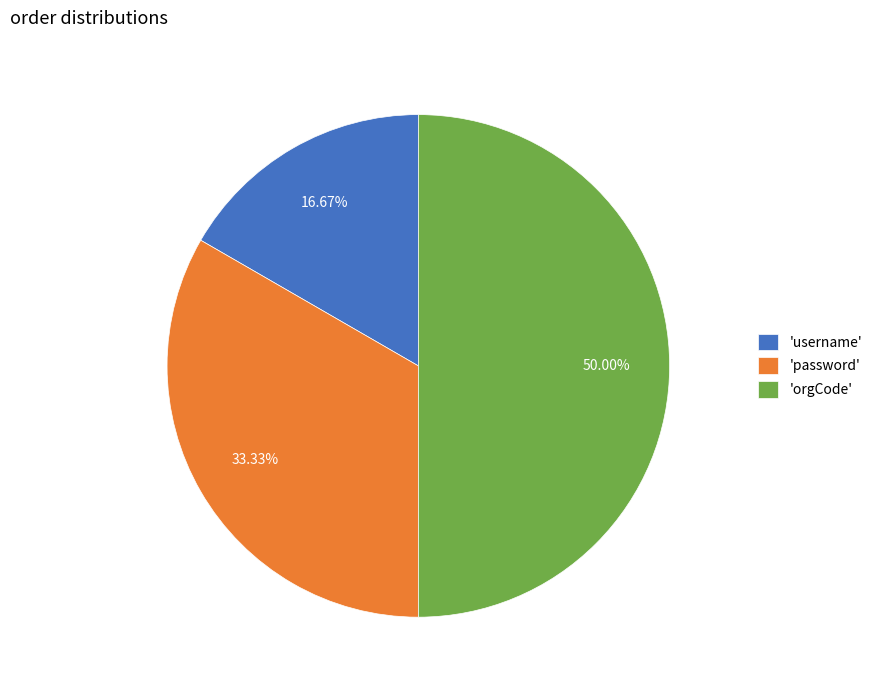

What is the ratio of the value at 'orgCode' to the value at 'password'?

1.5